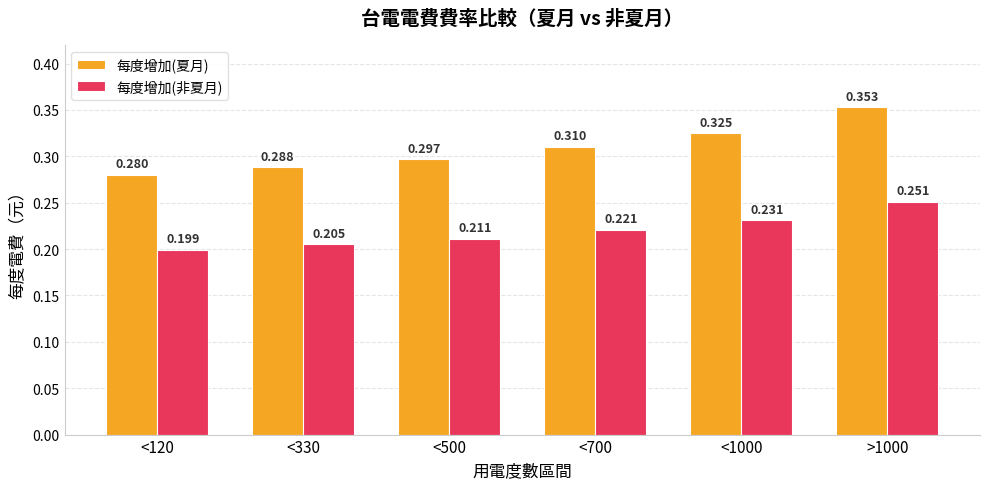

What are all the series names shown in the legend?

每度增加(夏月), 每度增加(非夏月)